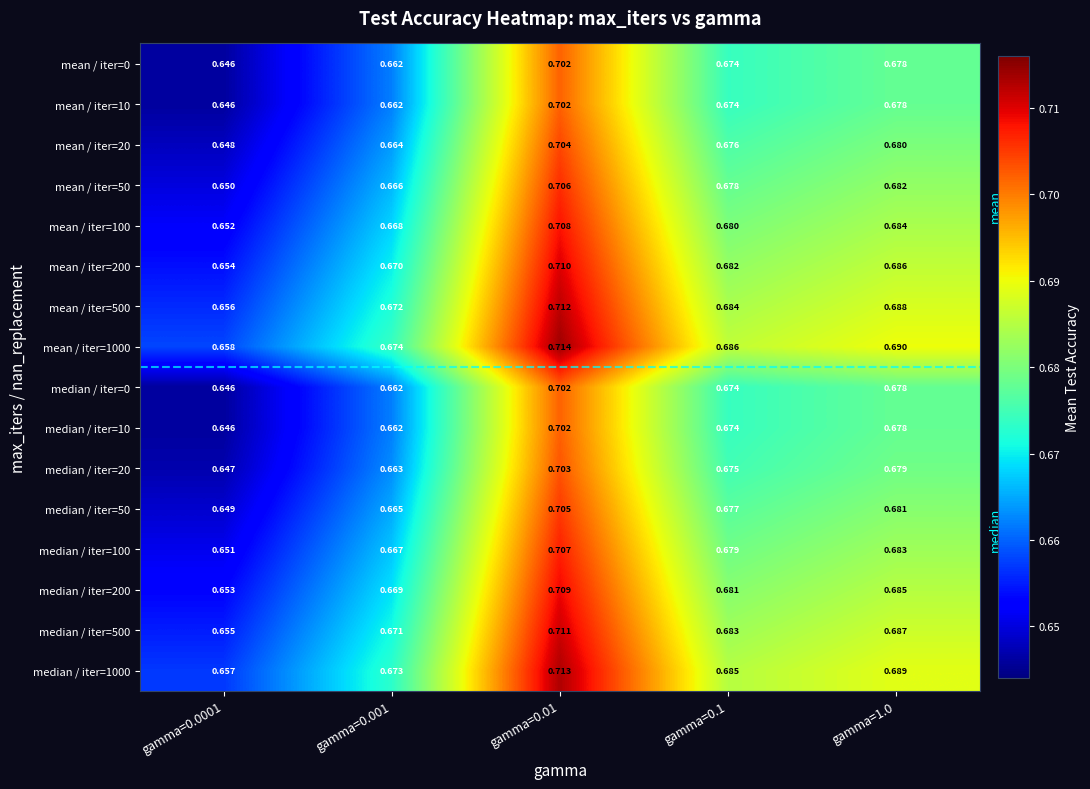

At how many categories does at least one series exceed 0?

5